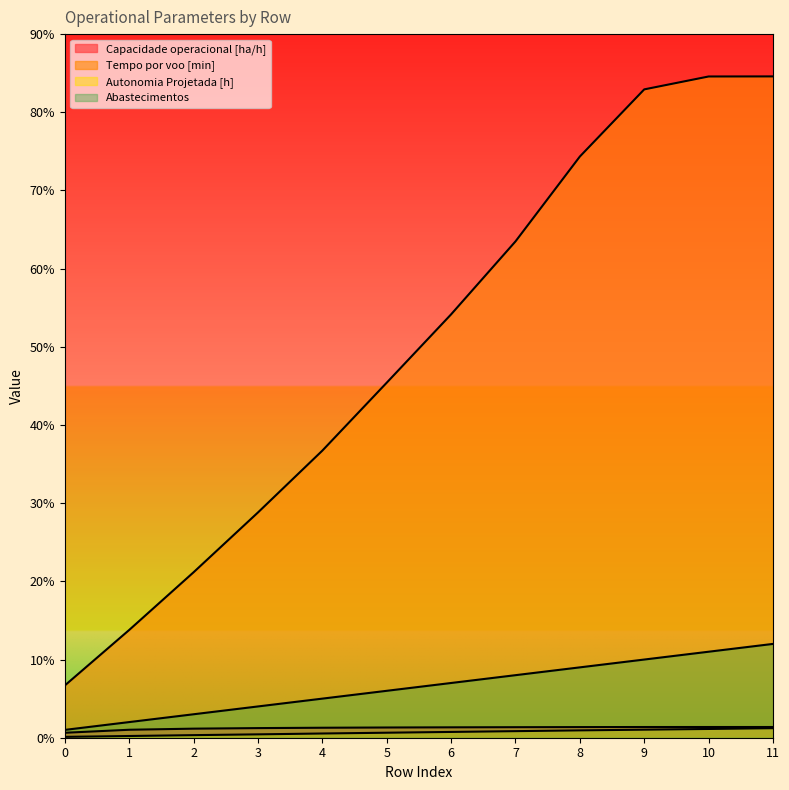

At which label does Tempo por voo [min] reach its peak?

11